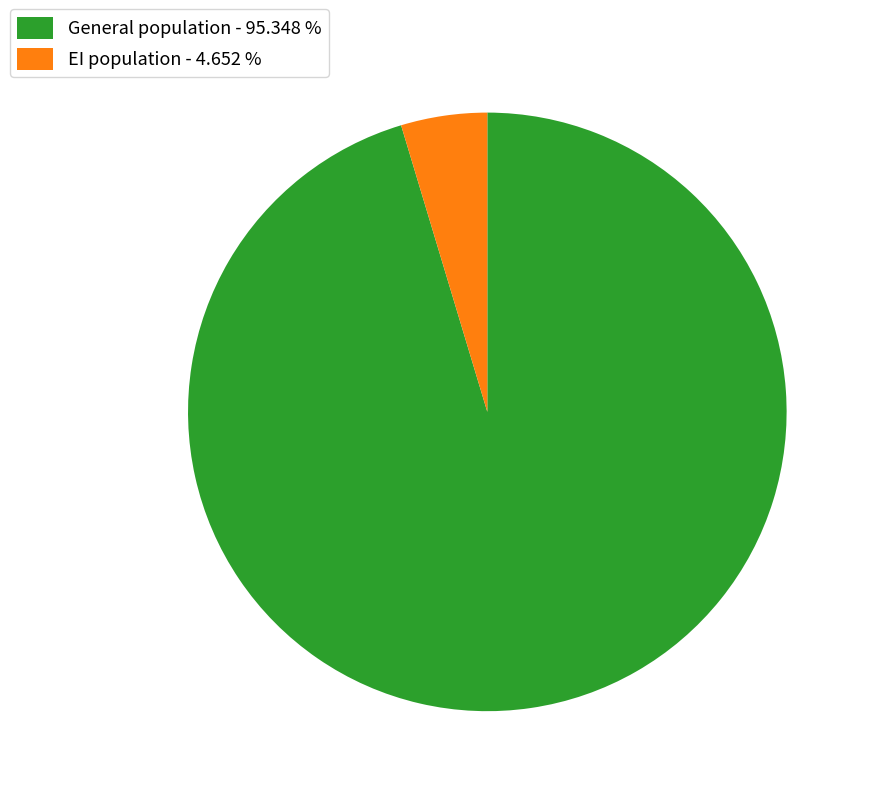

Rank the categories by value from highest to lowest.

General population, EI population